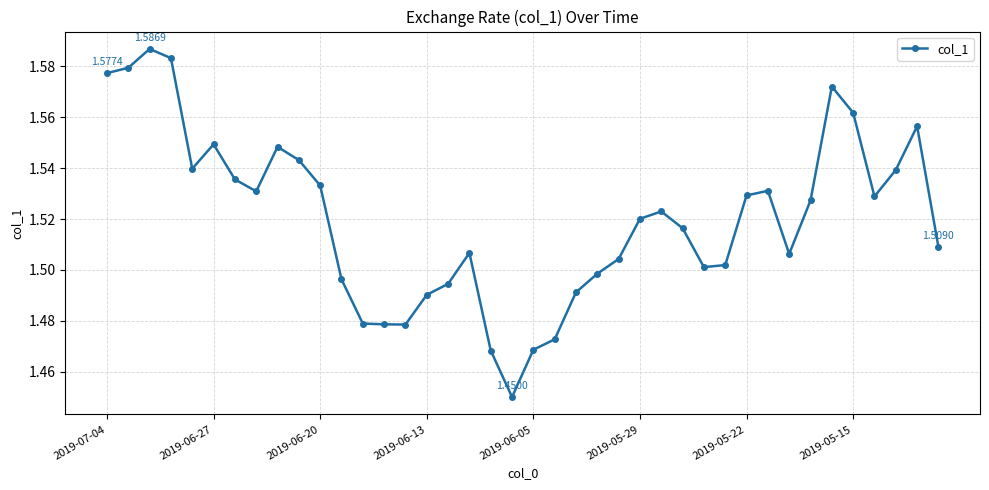

What is the sum of all values?

60.8